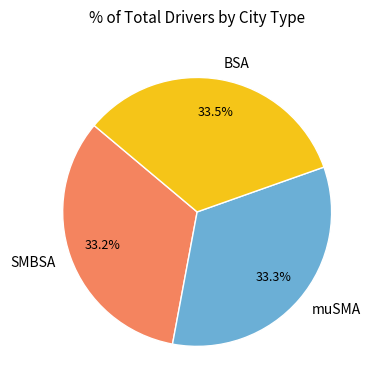

Count the number of slices in the pie.

3